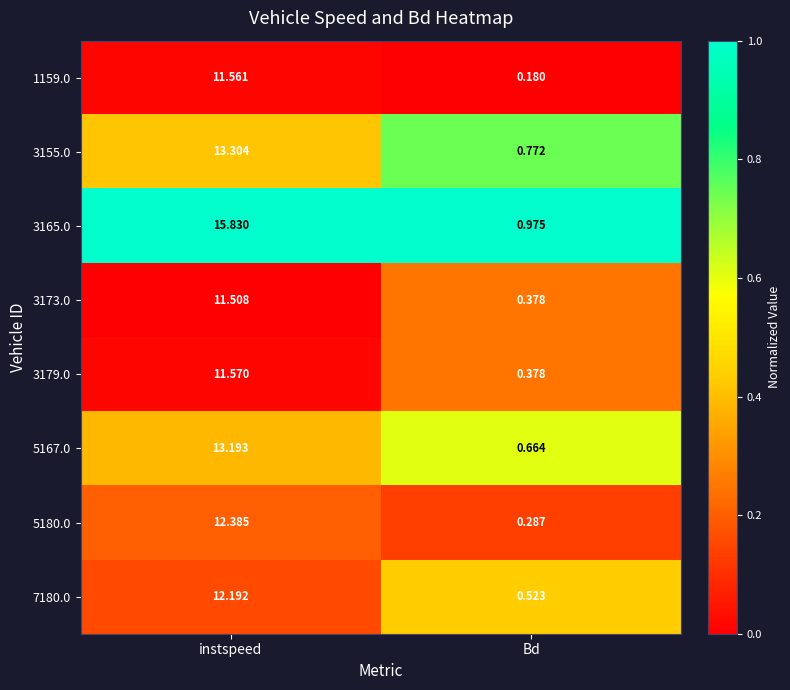

Is the value of 1159.0 at instspeed greater than the value of 3173.0 at instspeed?

Yes